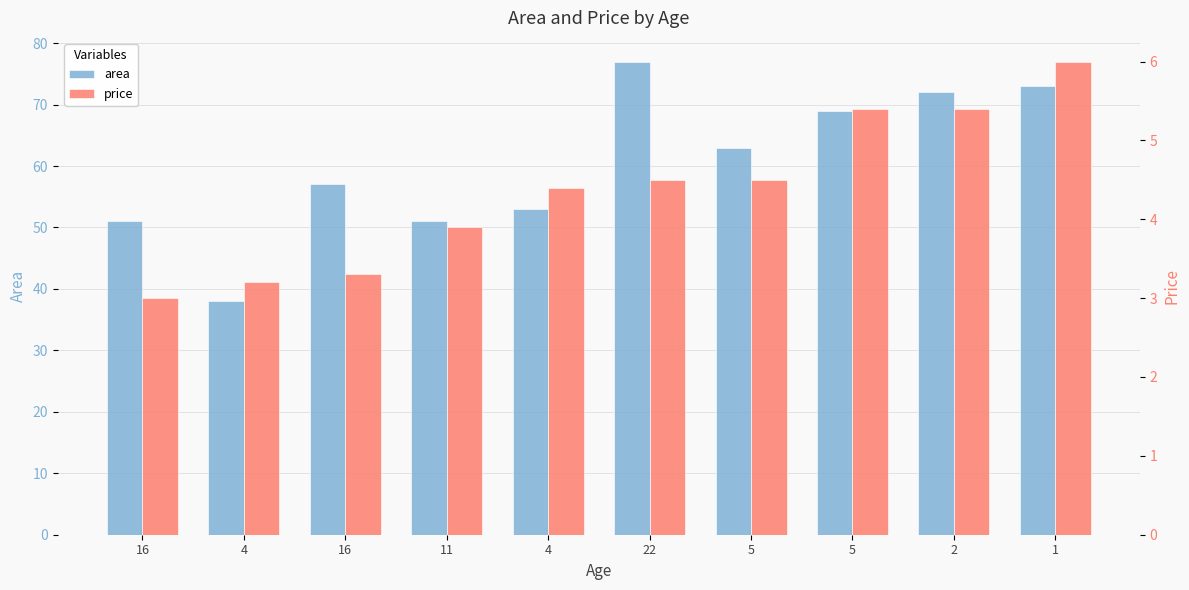

How many bars are there in total?

20